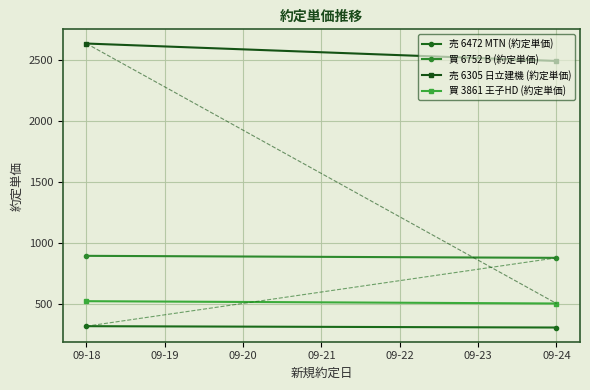

Reading left to right, transcribe all the data shown in this chart.

売 6472 MTN (約定単価): 320.0	309.0
買 6752 B (約定単価): 896.9	880.4
売 6305 日立建機 (約定単価): 2638.0	2495.0
買 3861 王子HD (約定単価): 525.0	506.0